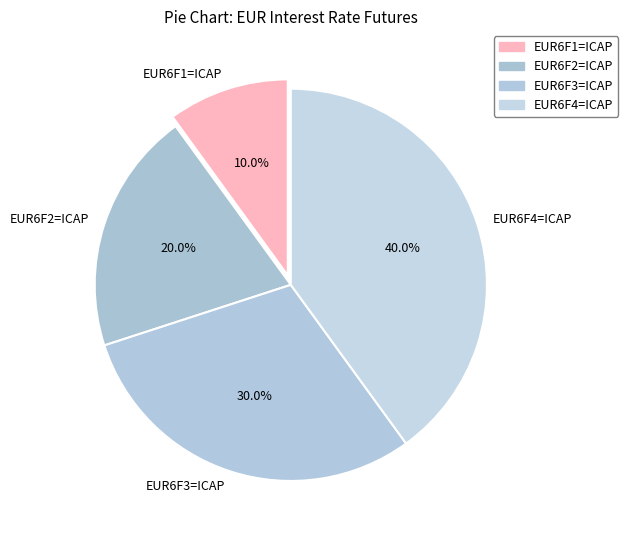

Which category has the smallest portion of the pie?

EUR6F1=ICAP